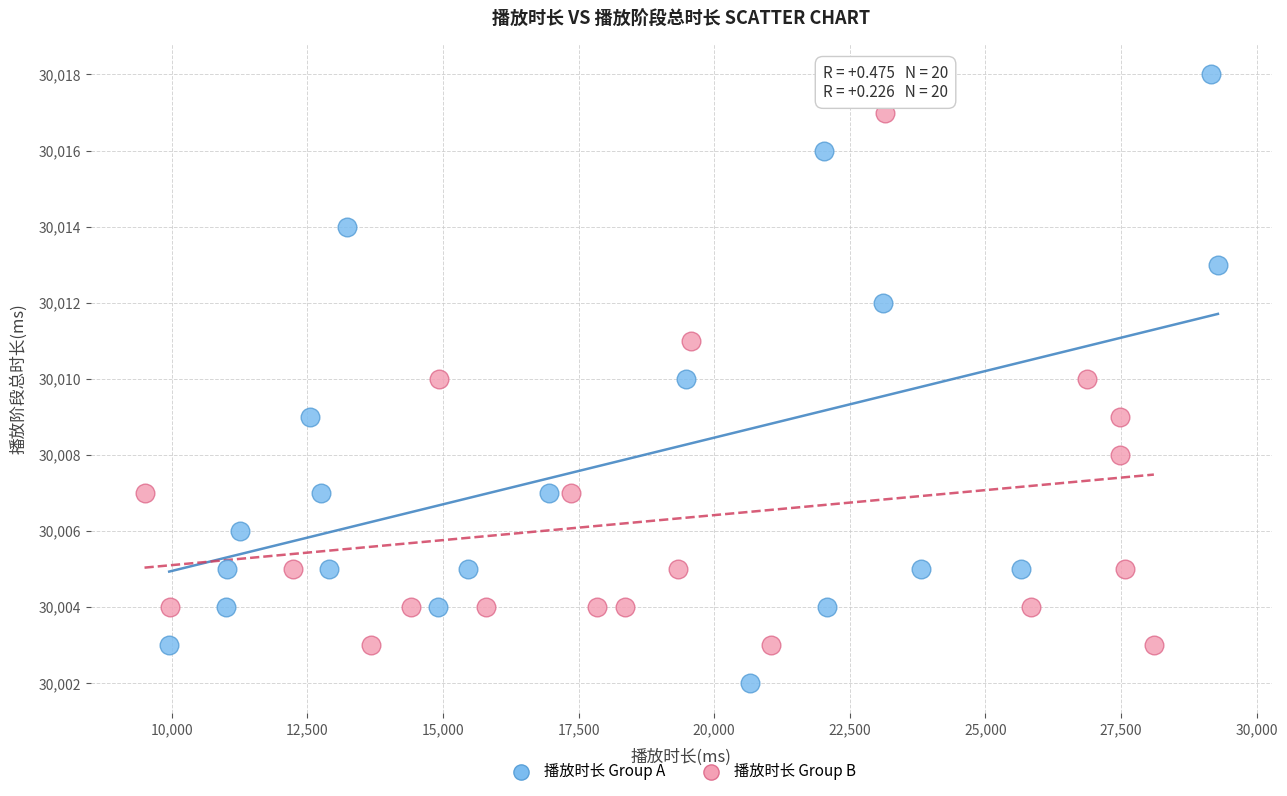

Which series contains the lowest Y value?

播放时长 Group A